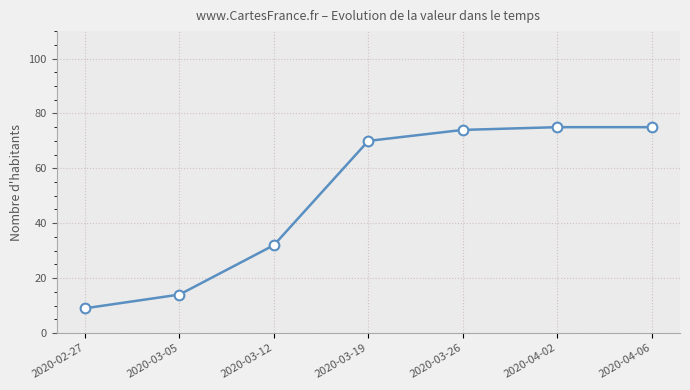

At which label is the value closest to 42?

2020-03-12